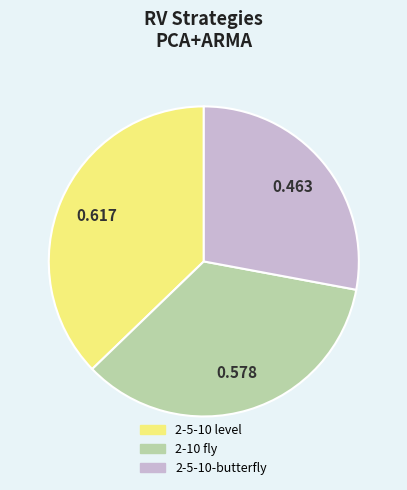

Rank the categories by value from highest to lowest.

2-5-10 level, 2-10 fly, 2-5-10-butterfly